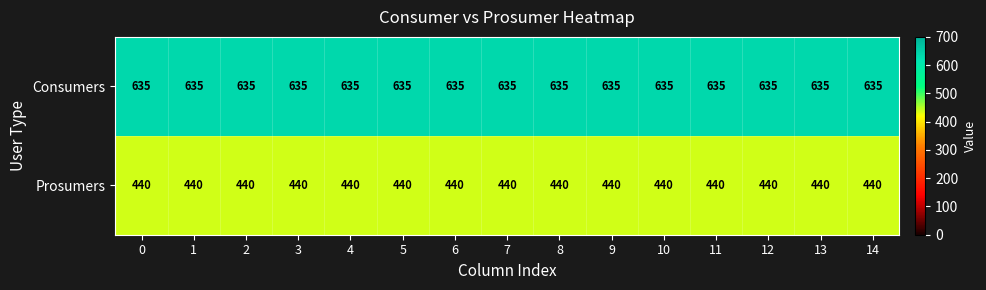

What is the spread (max minus min) of values at 10?

195